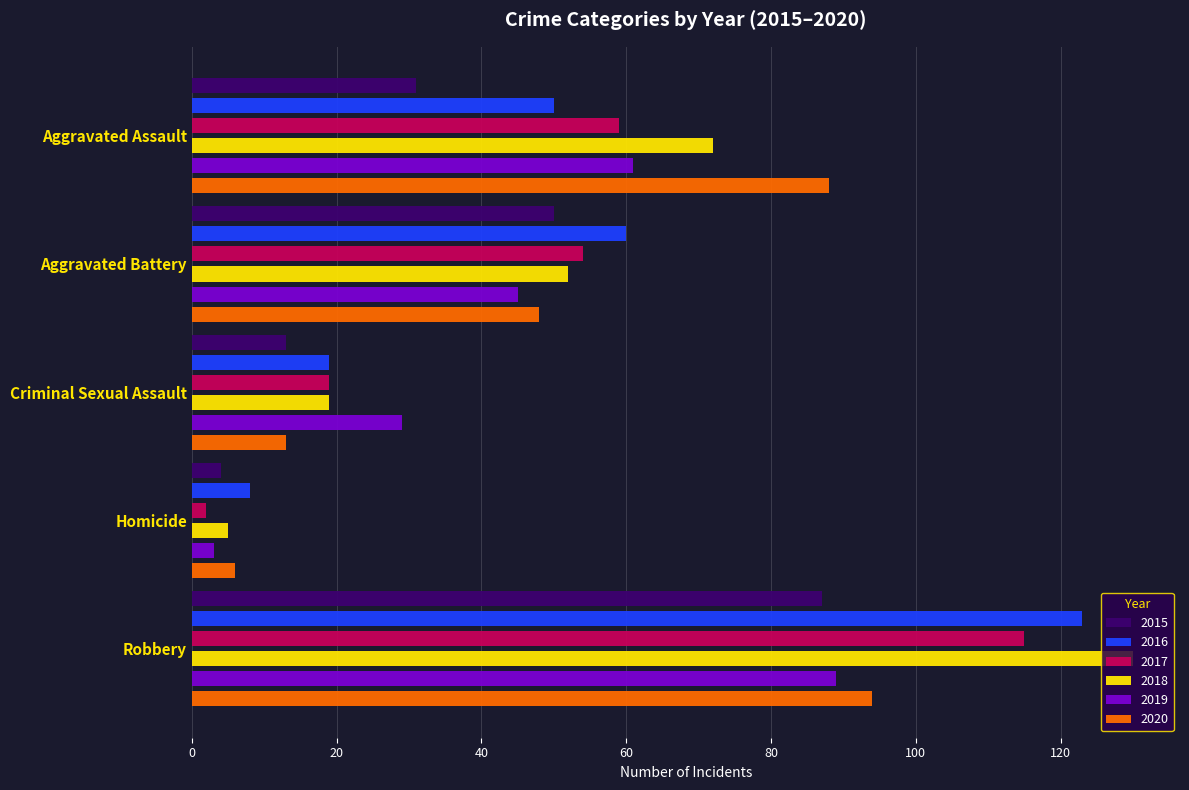

What are all the series names shown in the legend?

2015, 2016, 2017, 2018, 2019, 2020